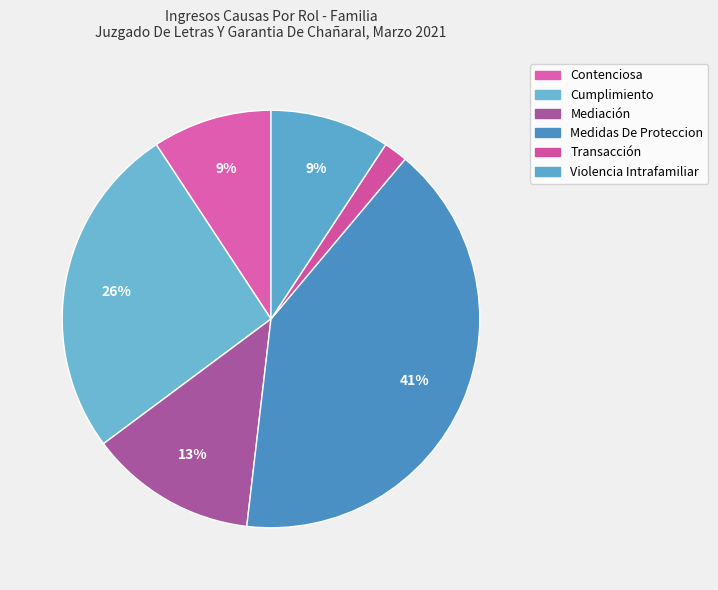

The Violencia Intrafamiliar slice represents 9% of the pie. True or false?

True